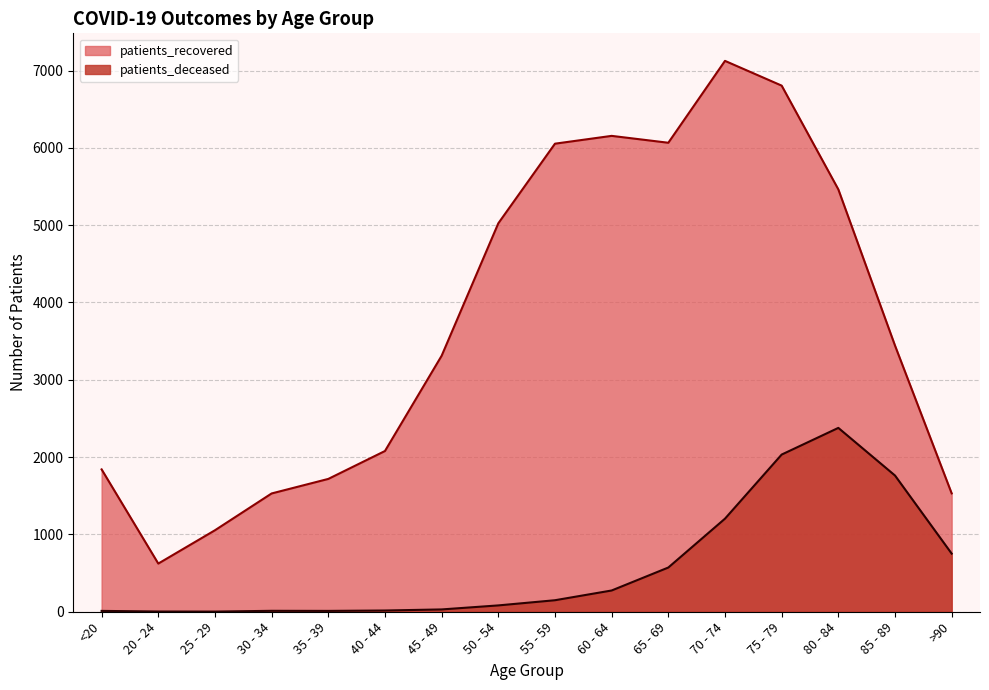

Reading left to right, transcribe all the data shown in this chart.

patients_deceased: <20=11	20 - 24=3	25 - 29=2	30 - 34=12	35 - 39=11	40 - 44=16	45 - 49=30	50 - 54=82	55 - 59=149	60 - 64=275	65 - 69=572	70 - 74=1204	75 - 79=2033	80 - 84=2378	85 - 89=1762	>90=752
patients_recovered: <20=1841	20 - 24=623	25 - 29=1054	30 - 34=1530	35 - 39=1718	40 - 44=2079	45 - 49=3311	50 - 54=5024	55 - 59=6054	60 - 64=6155	65 - 69=6066	70 - 74=7125	75 - 79=6805	80 - 84=5463	85 - 89=3443	>90=1531